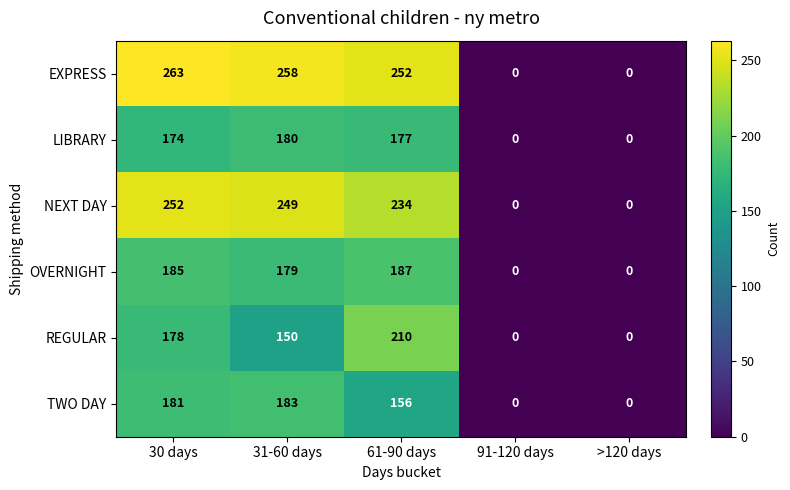

What is the spread (max minus min) of values at 30 days?

89